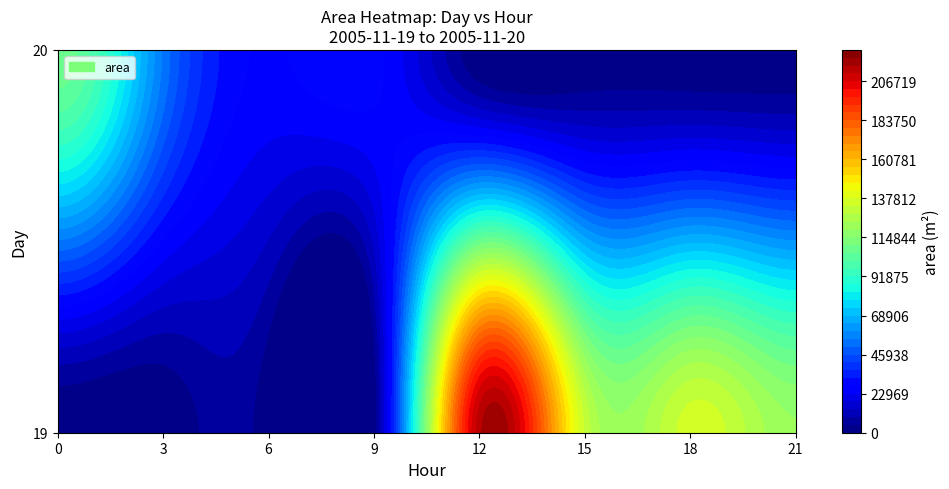

The 19 series shows 132500 at 15. True or false?

True